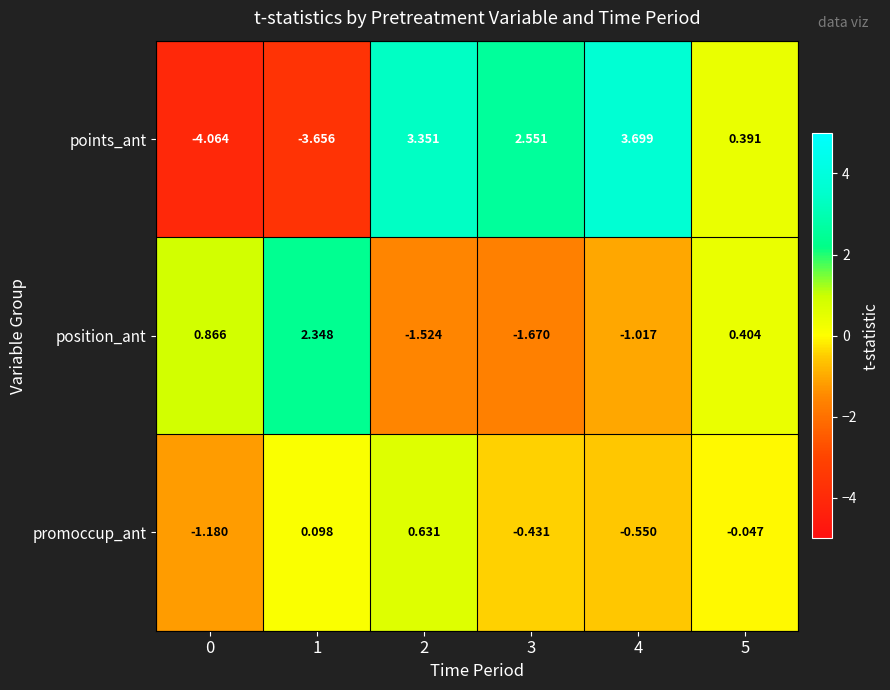

At which category is the sum across all series the highest?

2